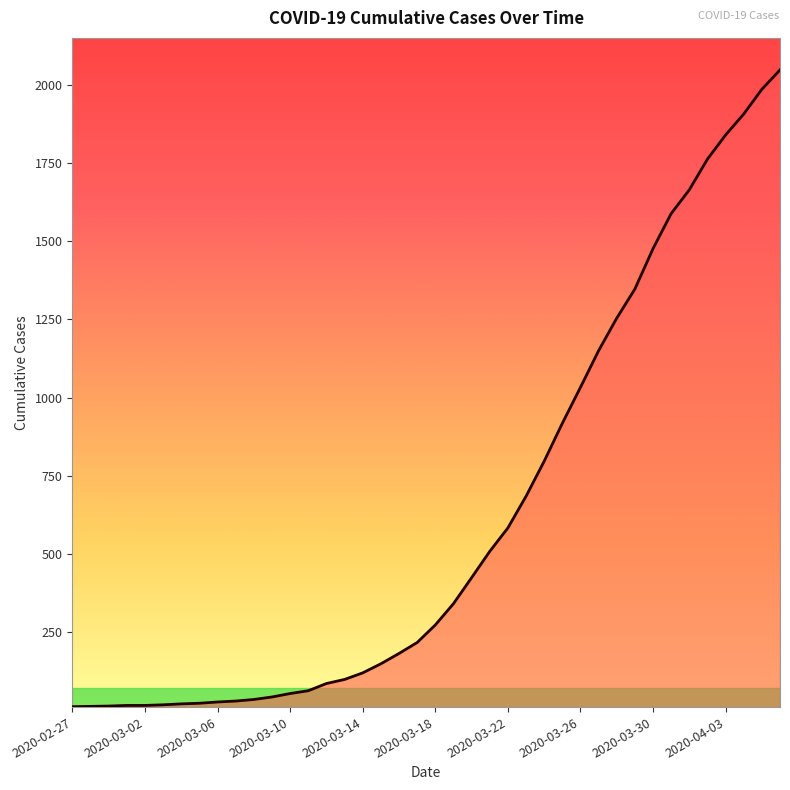

What is the maximum value shown in the chart?

2047